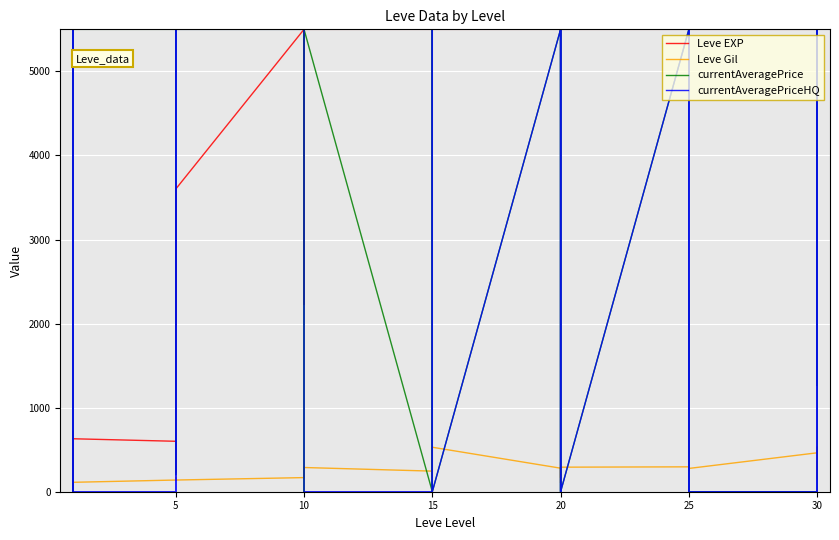

What is the spread (max minus min) of values at 20?

5220